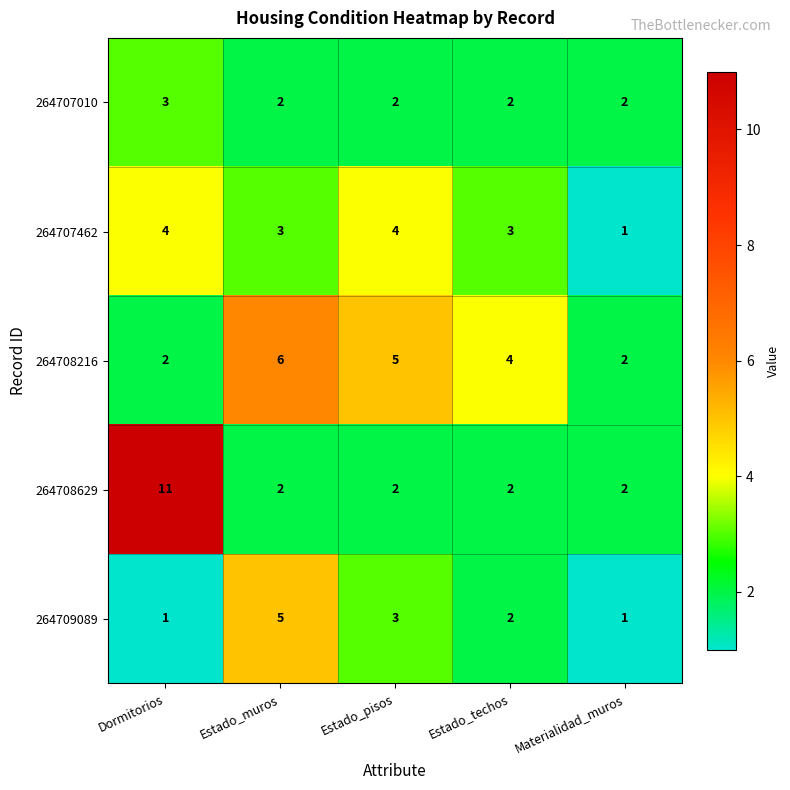

Count the 264708629 values in the range 2 to 3.

4